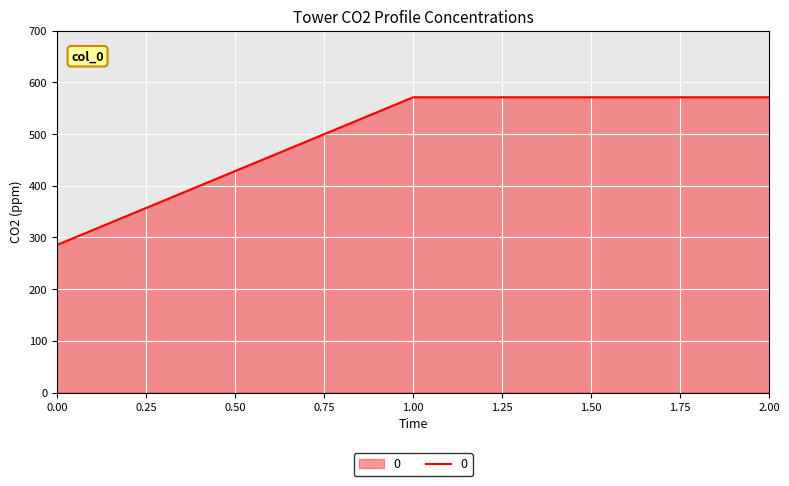

The chart shows a value of 452.6 at 0.00. True or false?

False